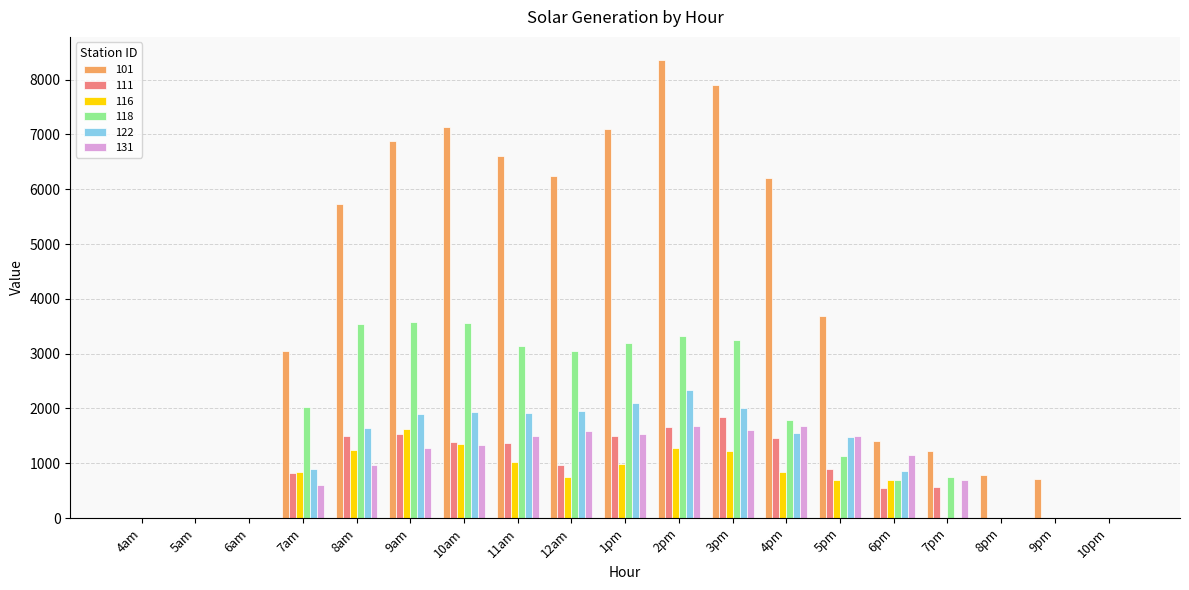

Where is 101 nearest to the value 4181?

5pm